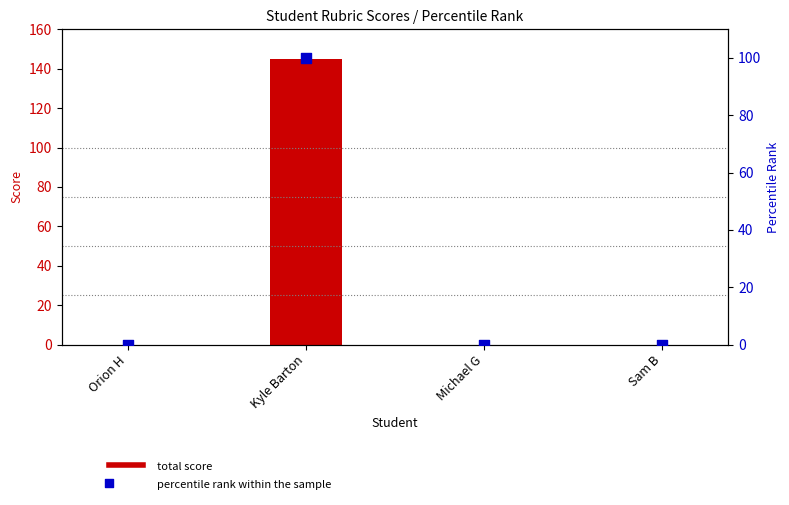

At which category is the sum across all series the highest?

Kyle Barton